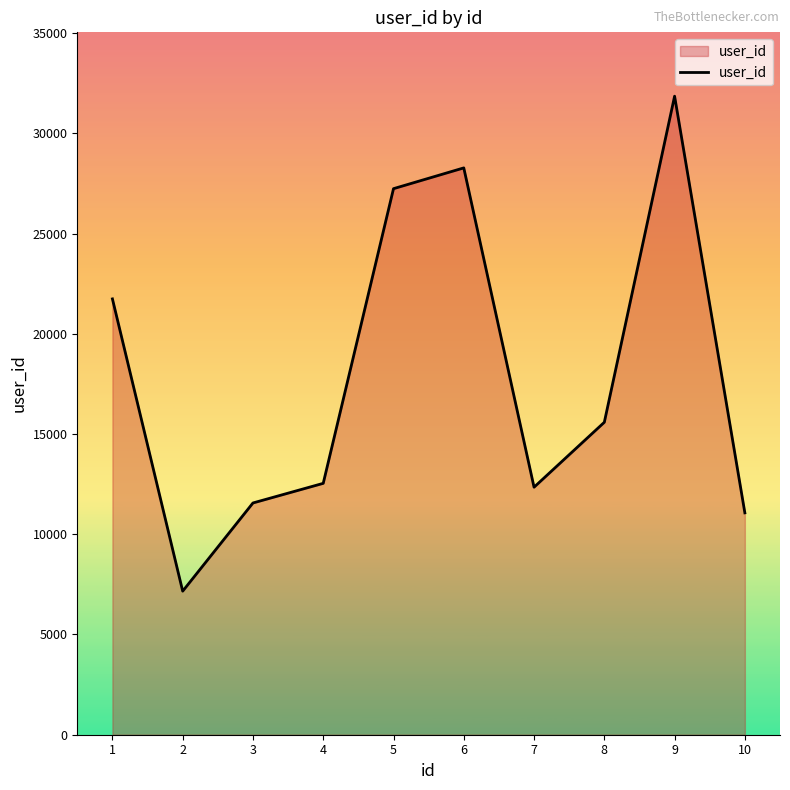

The value at 9 is 31850. True or false?

True